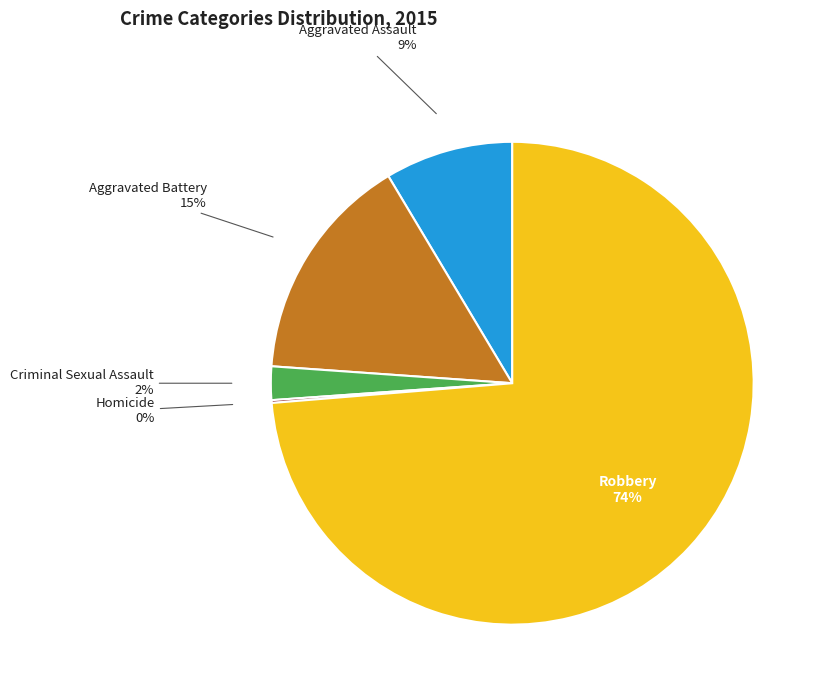

To the nearest percent, what is the difference between the largest and smallest slice percentages?

74%